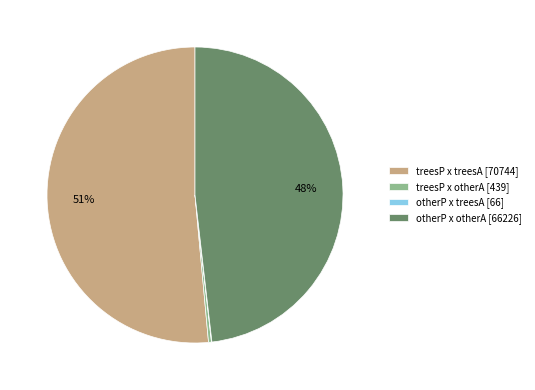

The otherP x otherA [66226] slice represents 40% of the pie. True or false?

False